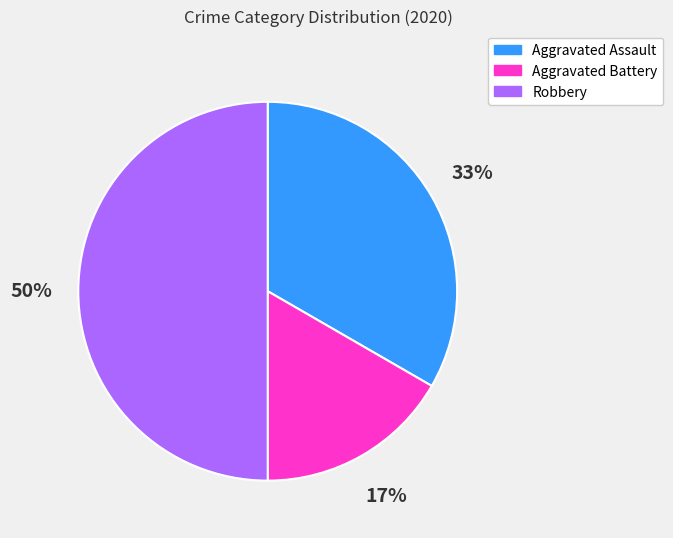

Is Aggravated Battery the majority of the pie?

No